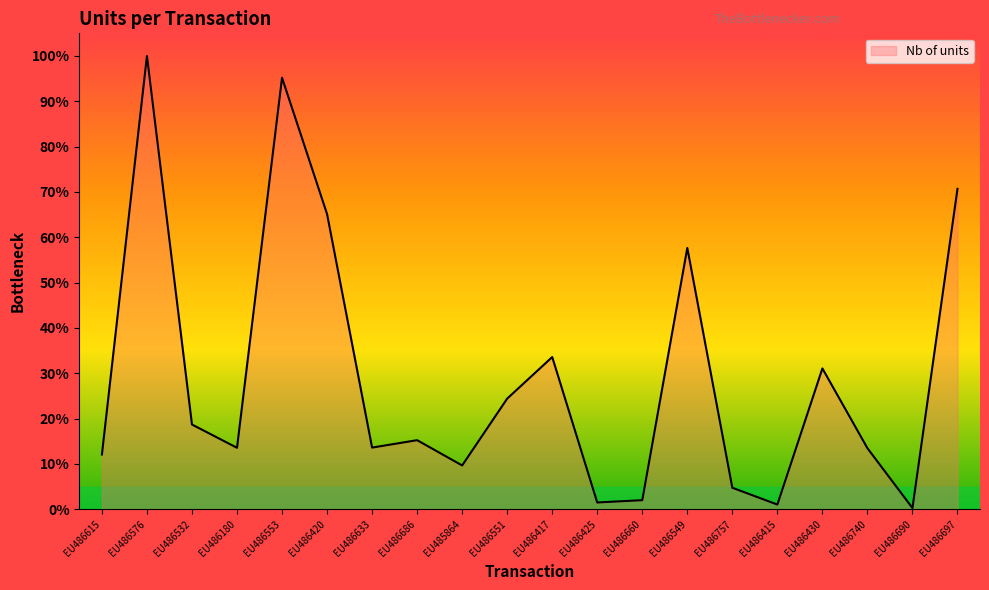

Does the chart display data point markers on the line(s)?

No